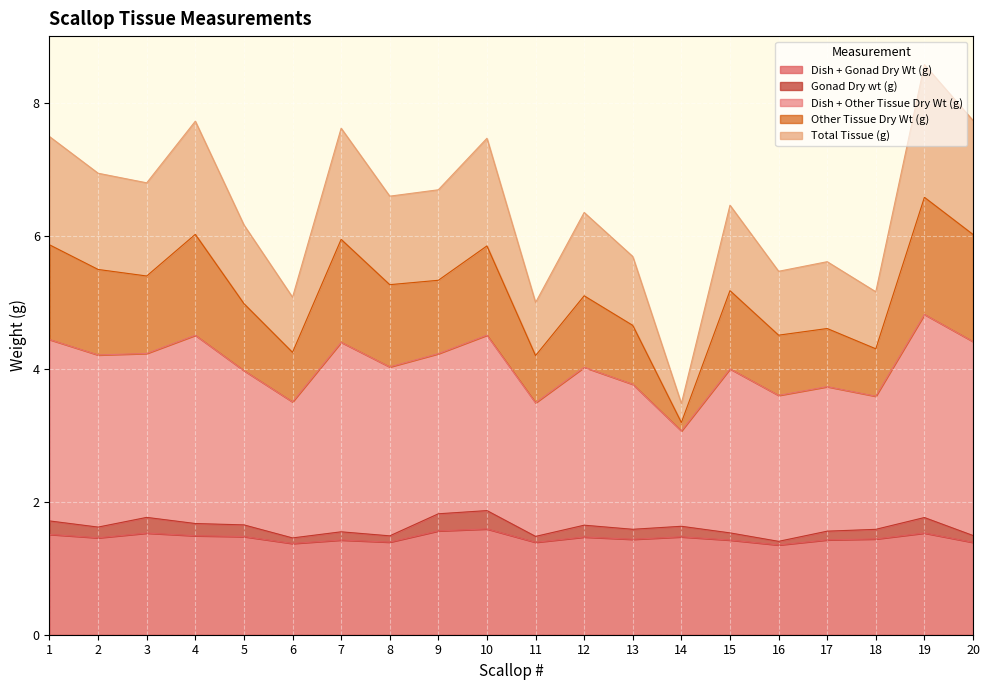

Which series has the largest total across all categories?

Dish + Other Tissue Dry Wt (g)